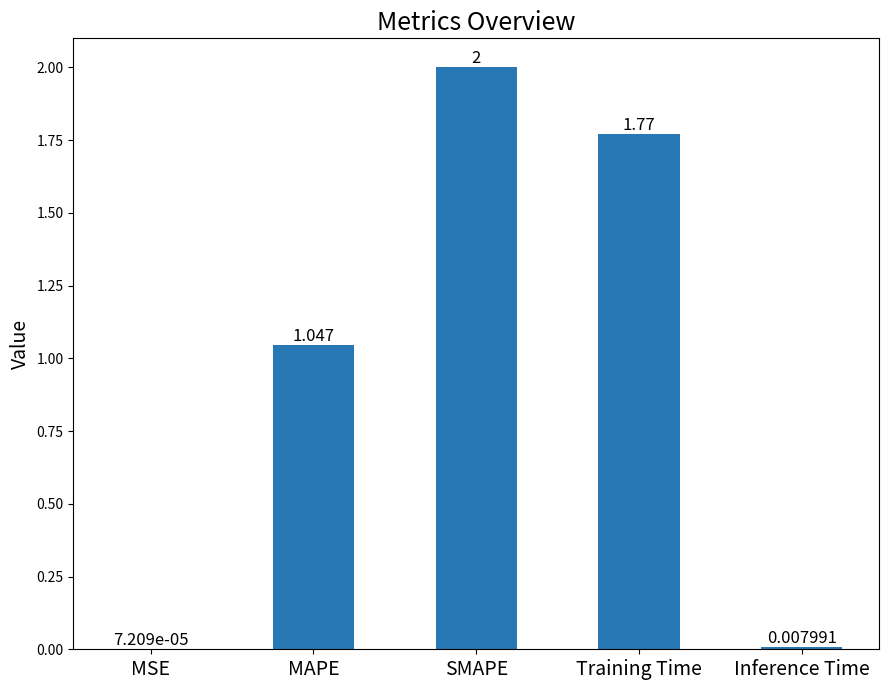

Are the bars horizontal?

No